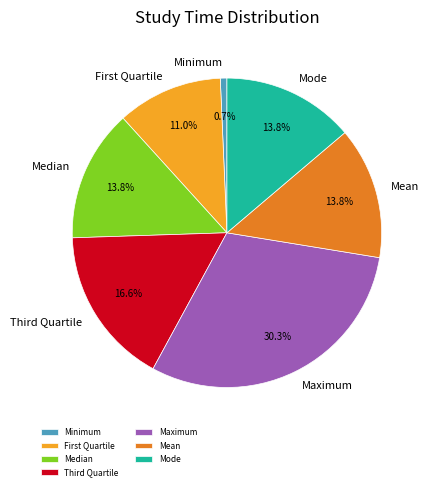

How many slices are in this pie chart?

7